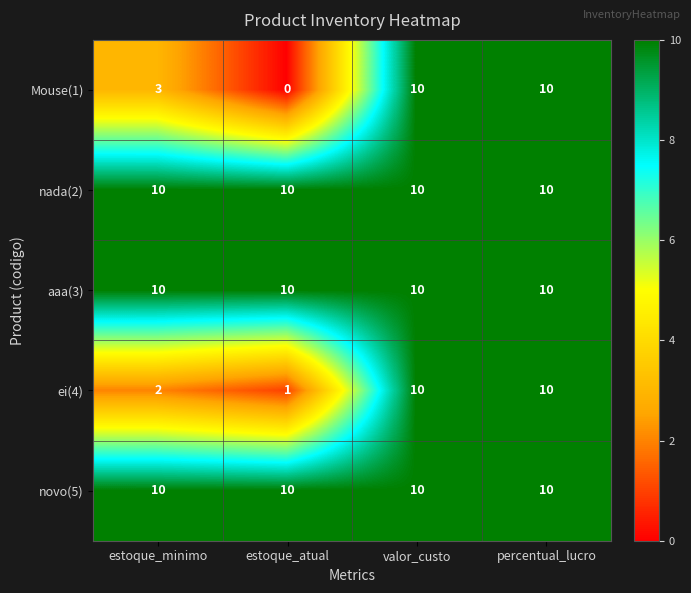

Which series changed the most between estoque_minimo and valor_custo?

ei(4)